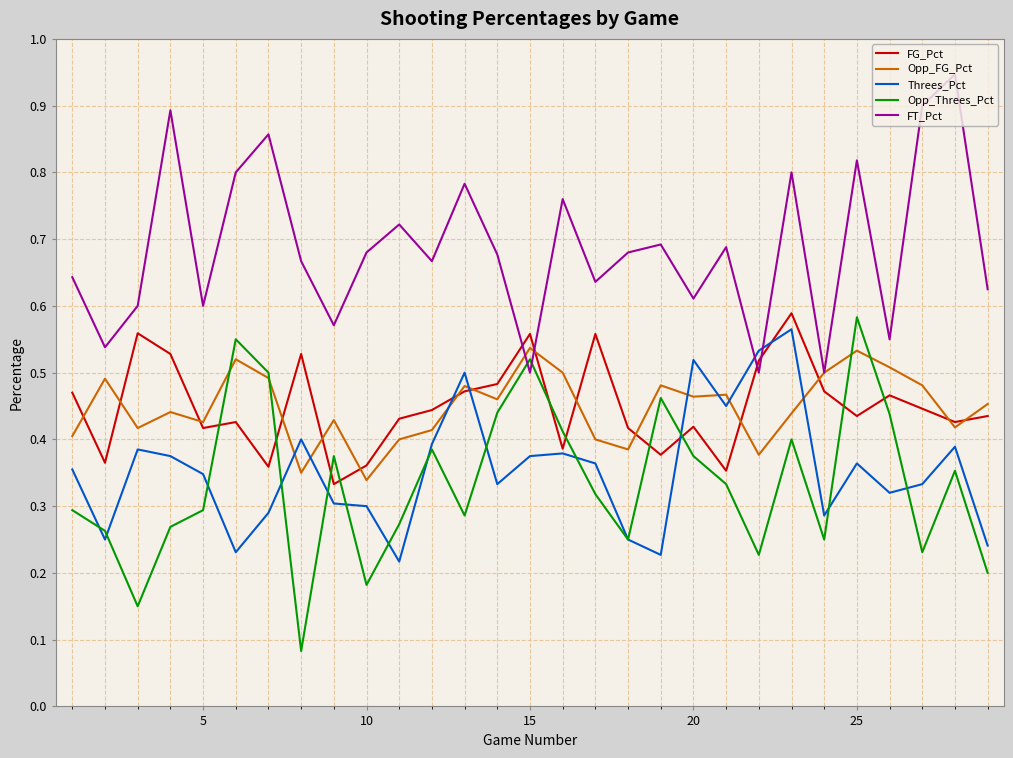

Which series has the largest total across all categories?

FT_Pct